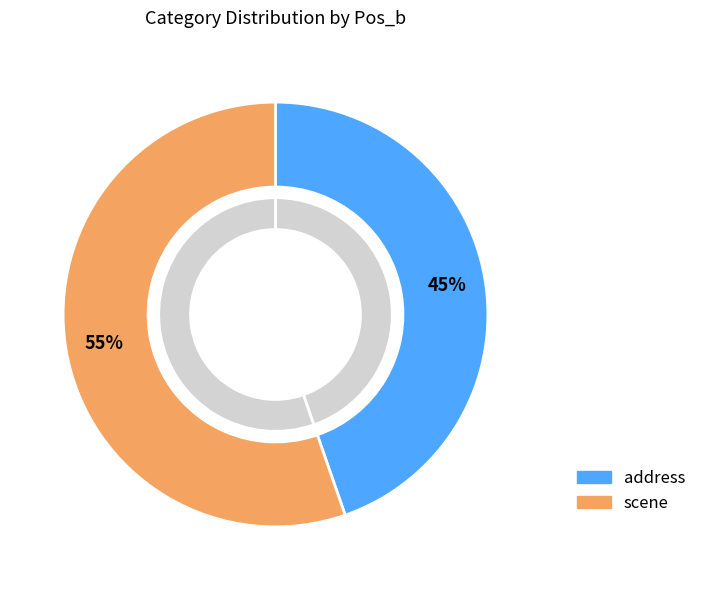

Count the number of slices in the pie.

2